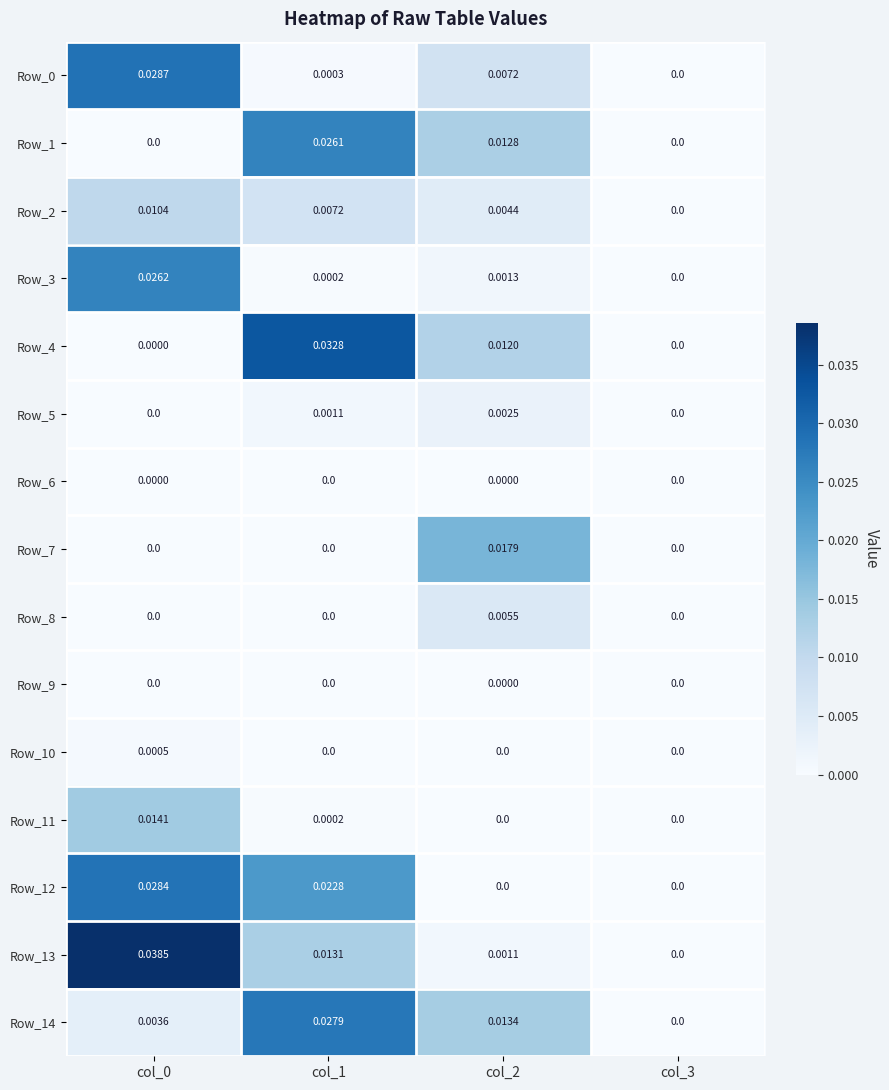

How many values in Row_2 are above zero?

3